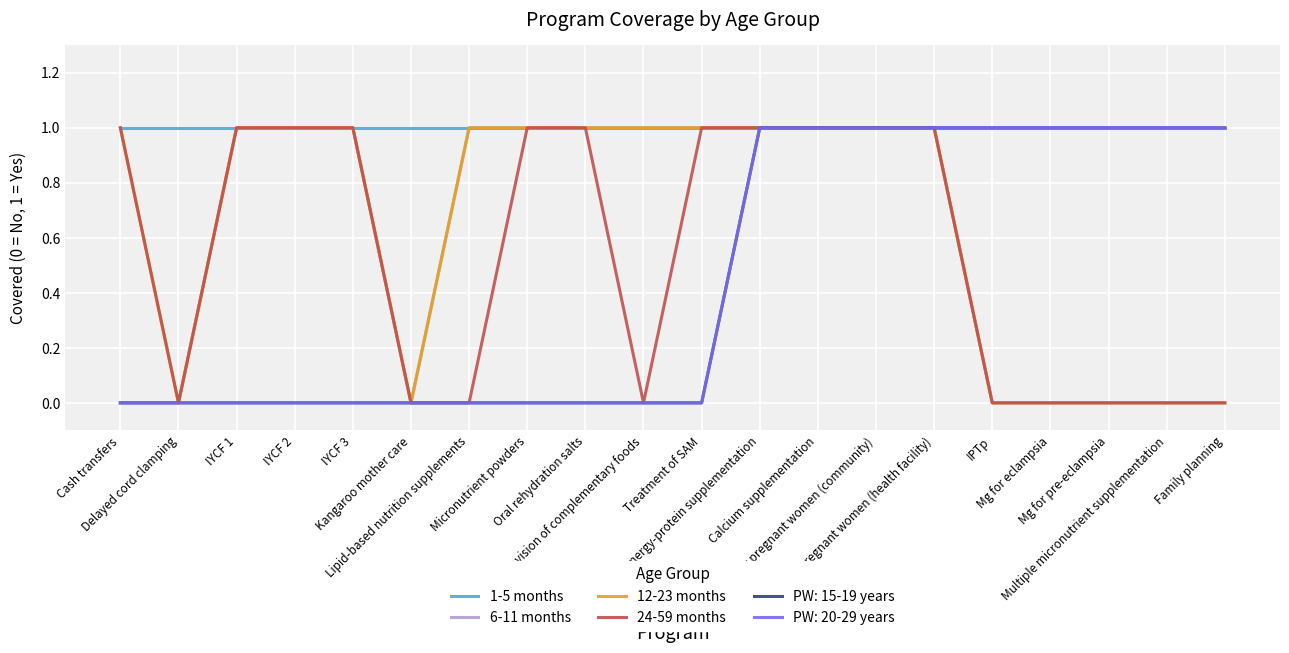

Is this an area chart (filled region under the line)?

No